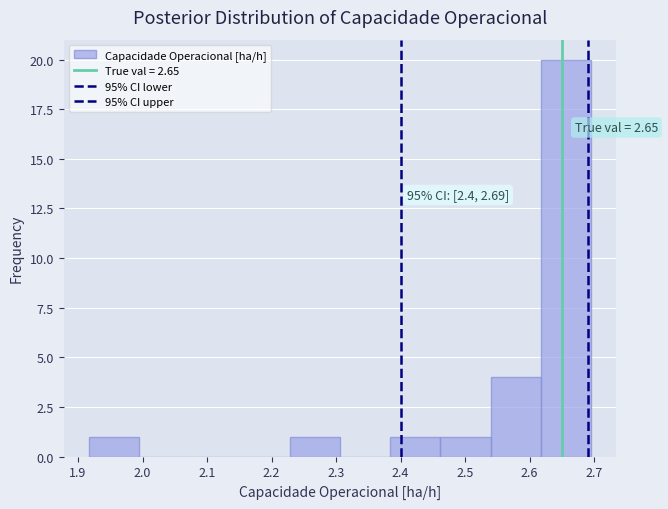

Which range on the x-axis has the tallest bar?

2.62 to 2.70